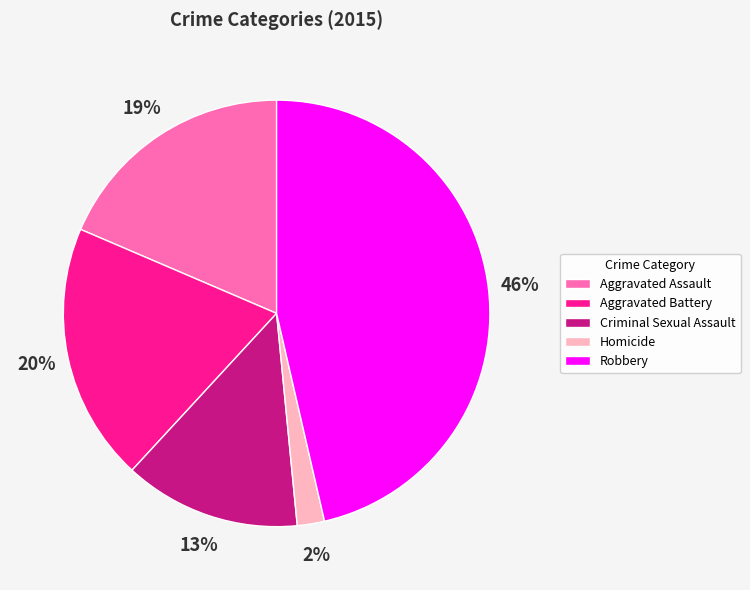

What percentage is the Aggravated Battery slice, to the nearest percent?

20%